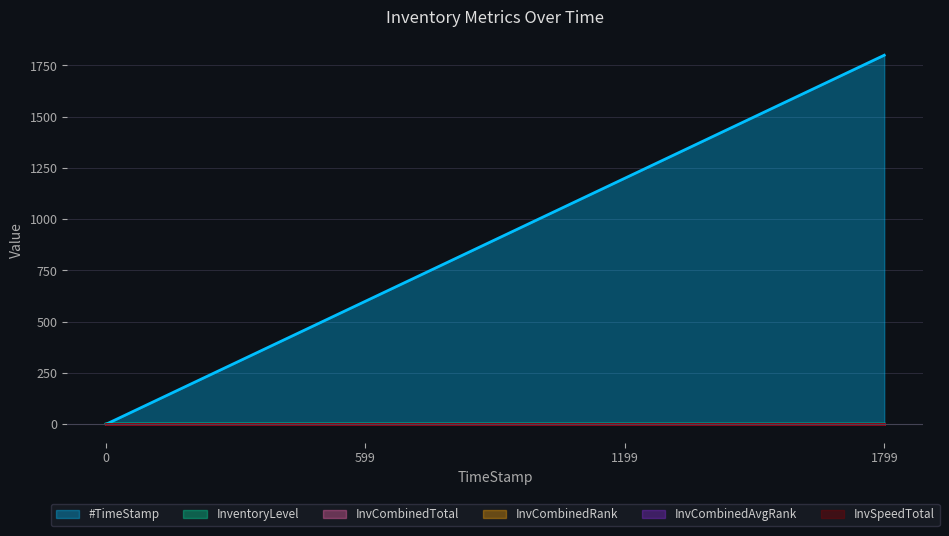

At which category is the sum across all series the highest?

1799.96